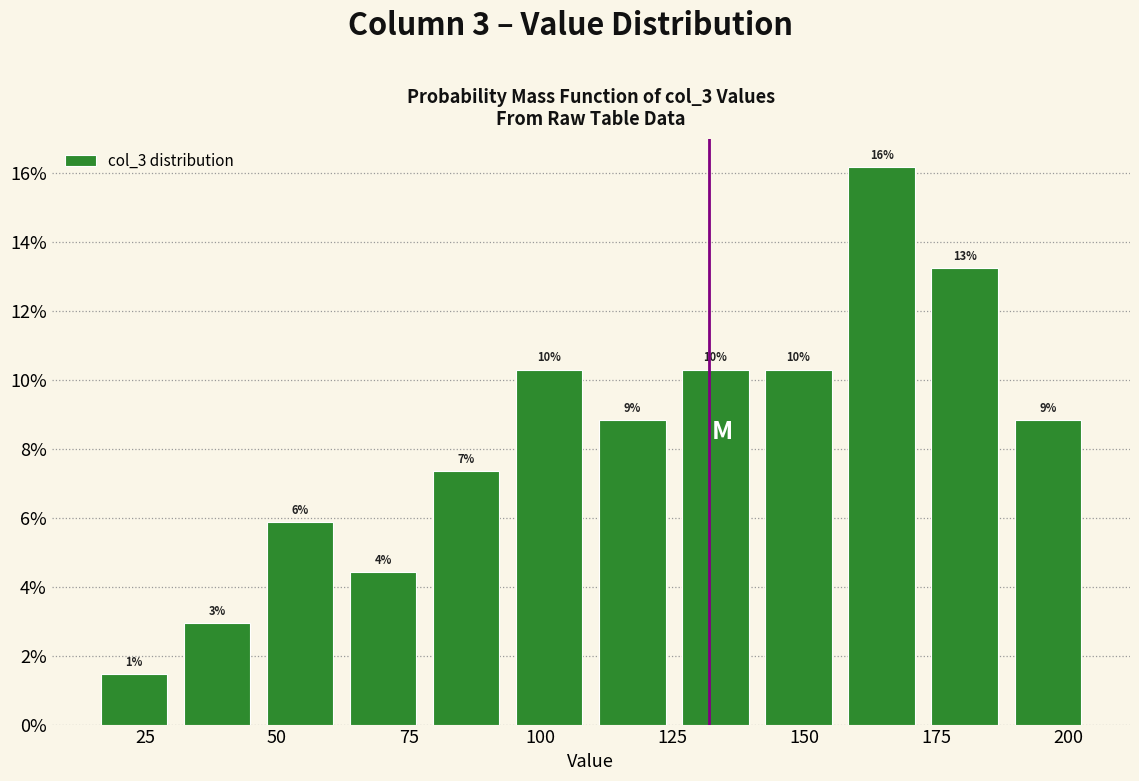

Read against the x-axis, roughly where is the centre of the tallest bar?

165